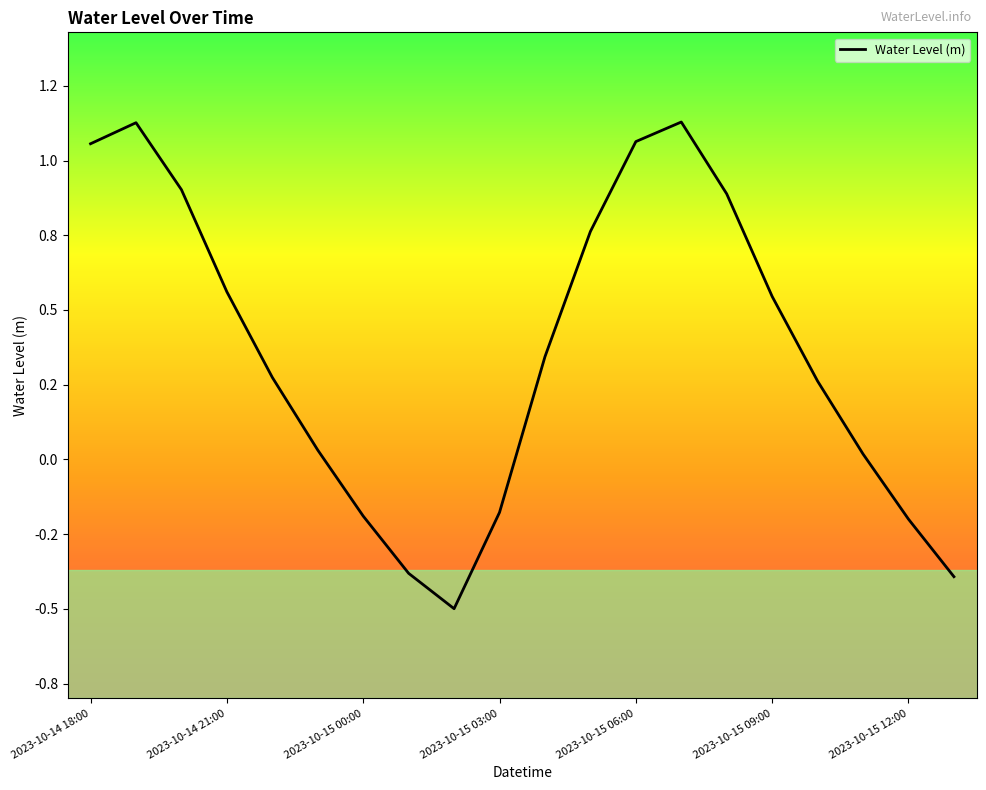

Reading right to left, extract all data points from this chart.

-0.4	-0.2	0.0	0.3	0.5	0.9	1.1	1.1	0.8	0.3	-0.2	-0.5	-0.4	-0.2	0.0	0.3	0.6	0.9	1.1	1.1